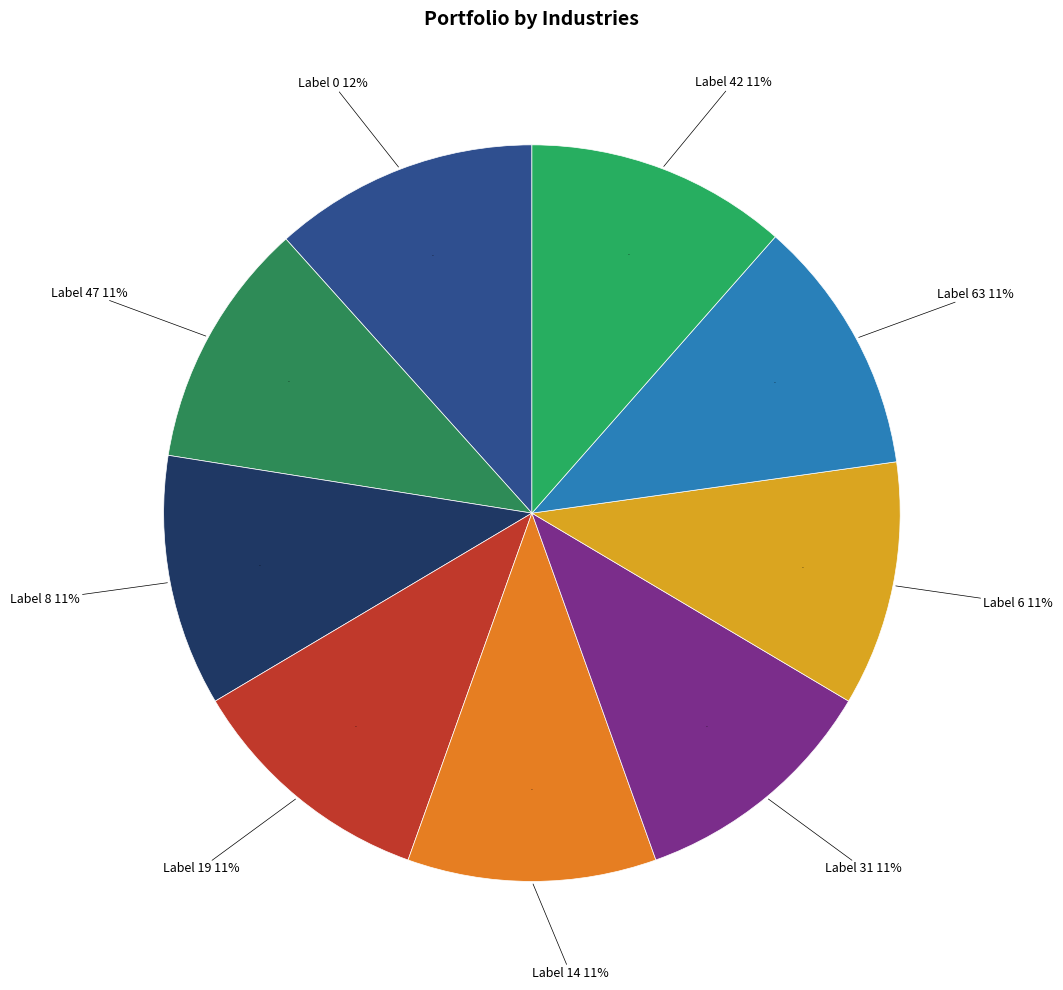

Is it true that 42 is 11% of the pie?

True